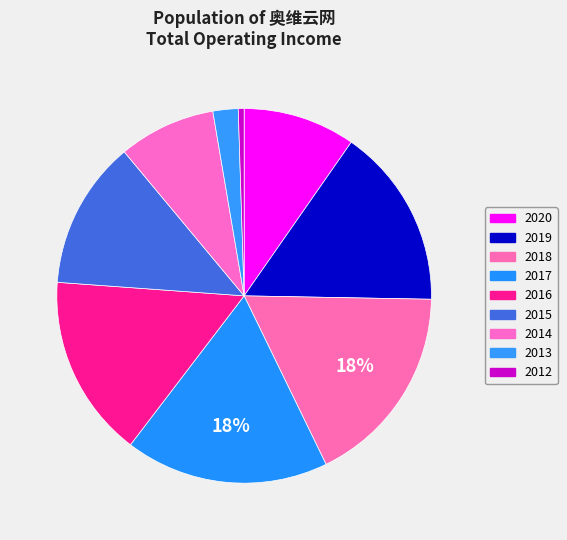

What is the largest slice in the pie chart?

2017